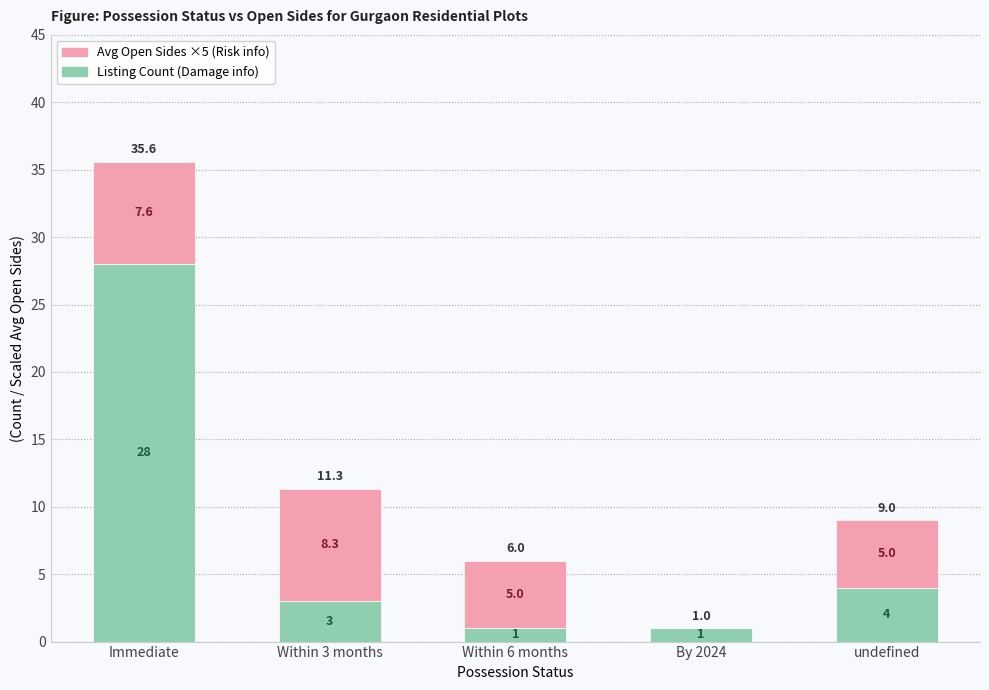

What is the total value across all series at Within 6 months?

6.0